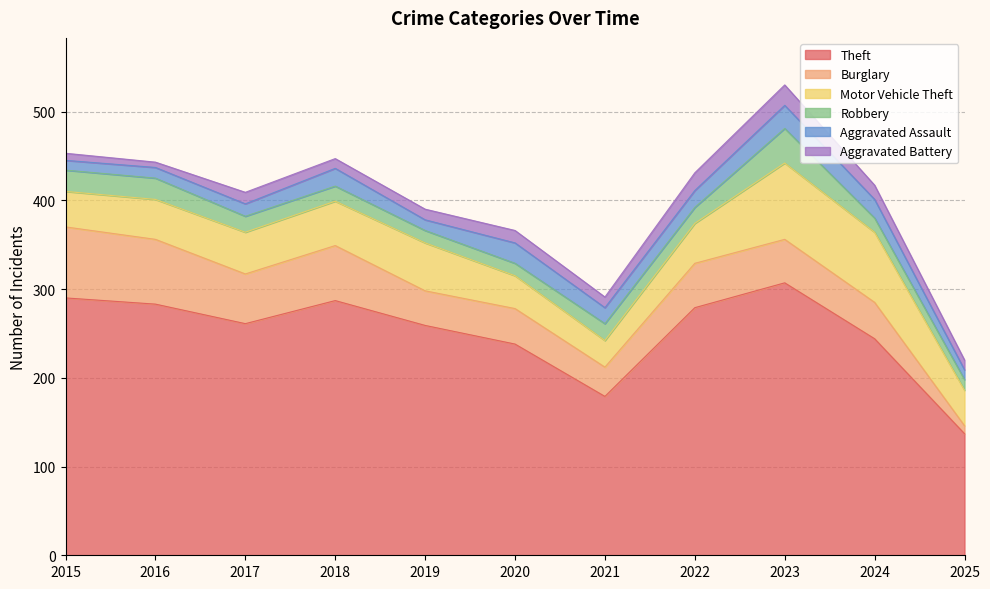

What is the greatest value displayed?

307